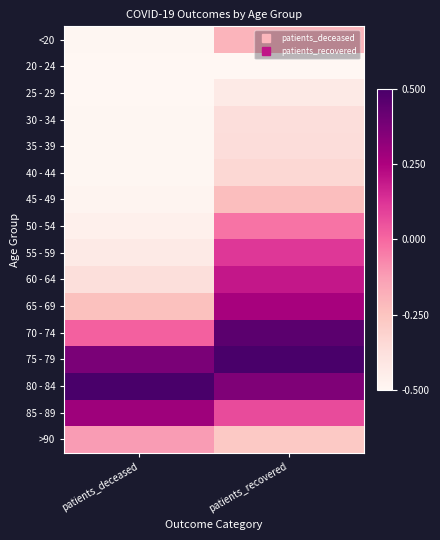

What is the greatest value displayed?

0.5